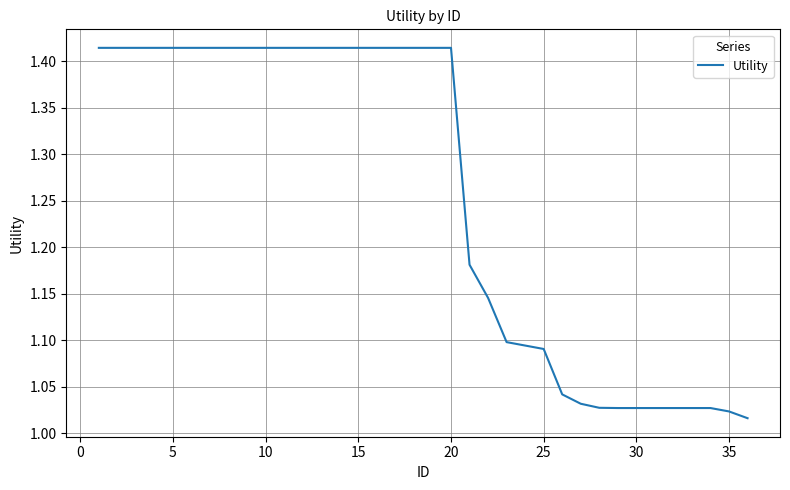

What is the sum of all values?

45.2